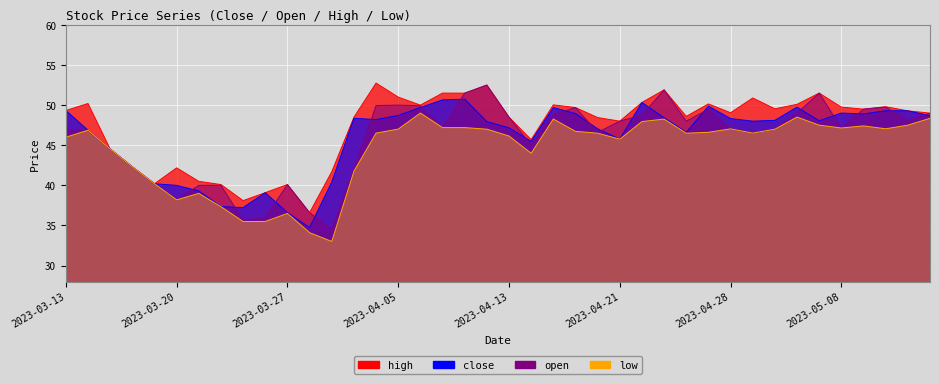

What is the total value across all series at 2023-03-14?

190.8